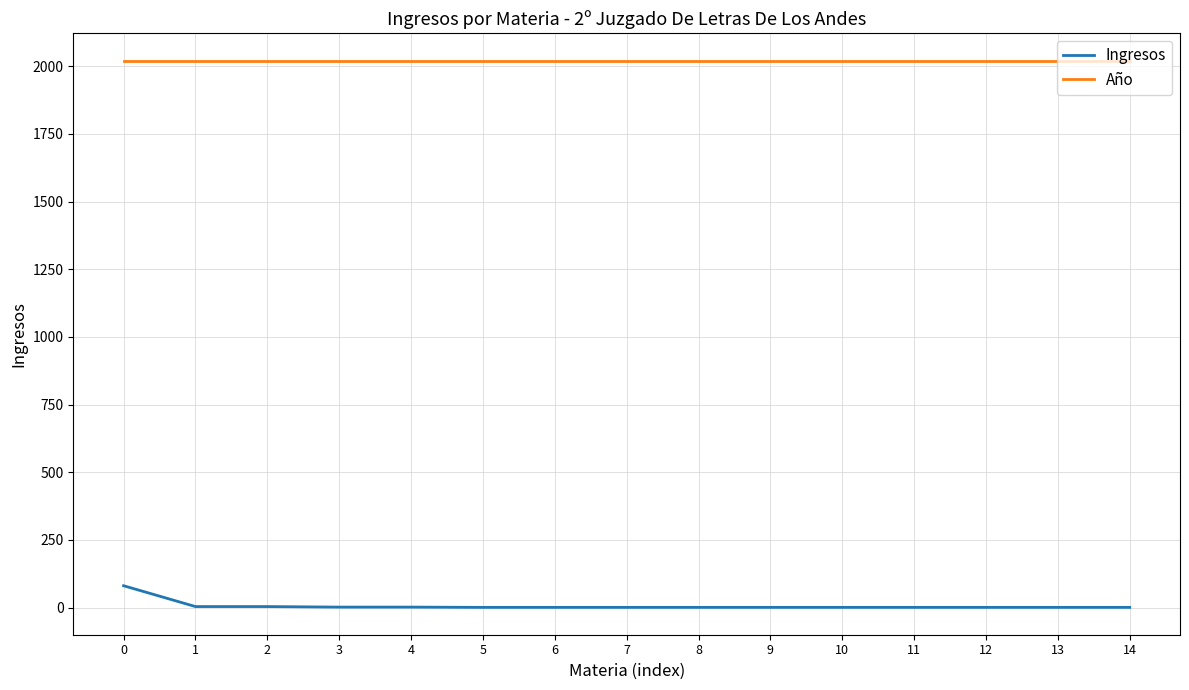

Count the number of categories in the chart.

15